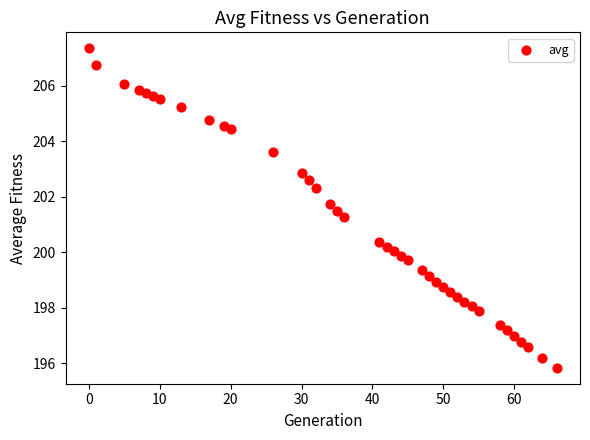

What is the range of Y values (max minus min)?

11.5